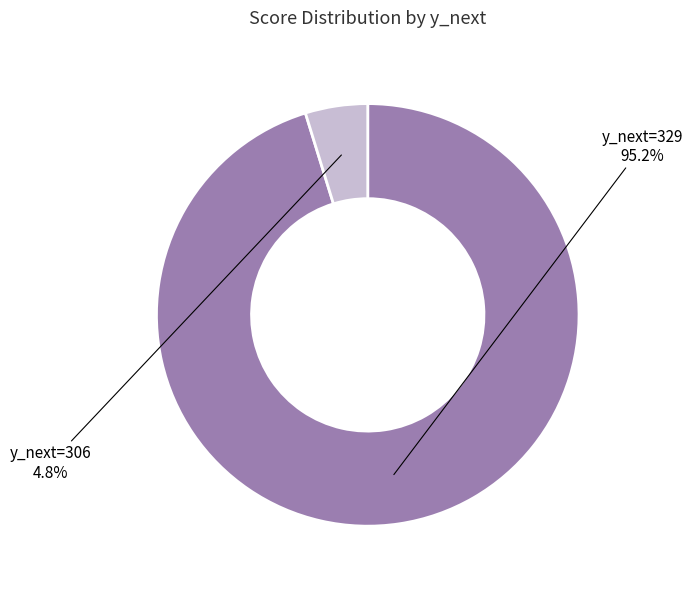

Which slice is the smallest?

306